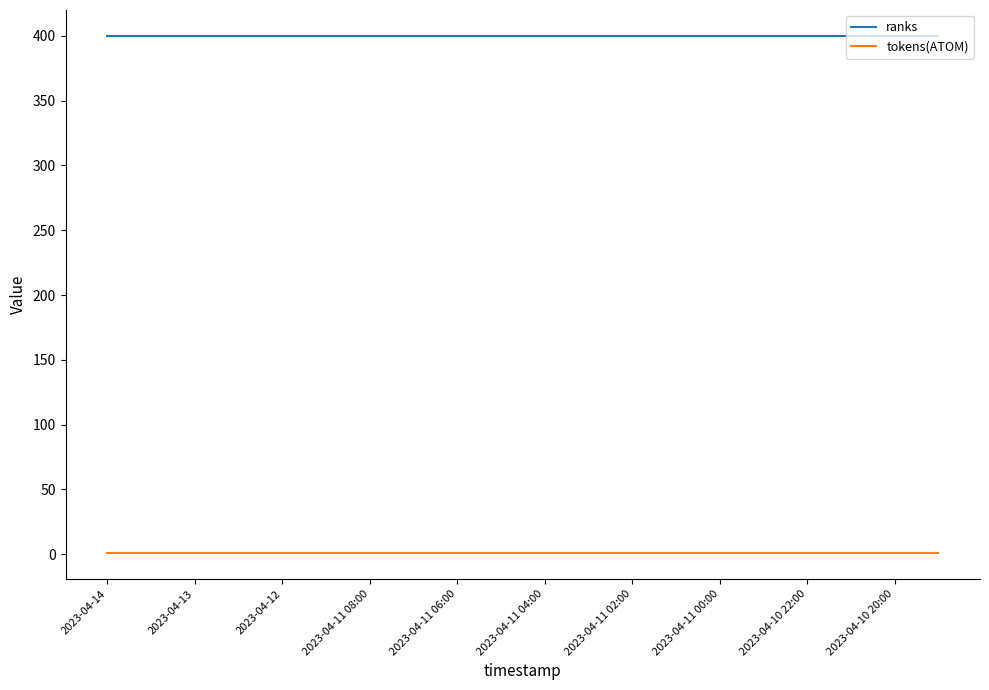

List the series in order of their peak value, highest first.

ranks, tokens(ATOM)